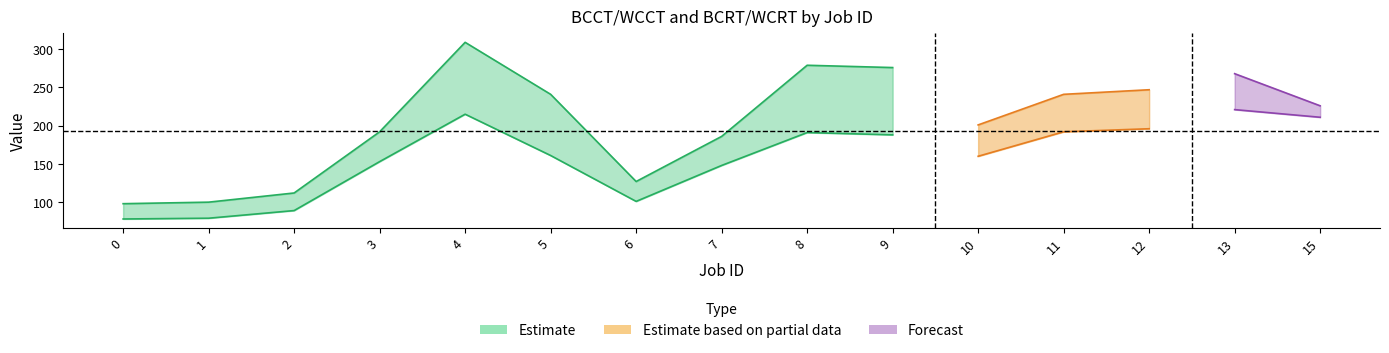

True or false: WCCT and BCRT intersect in this chart.

False